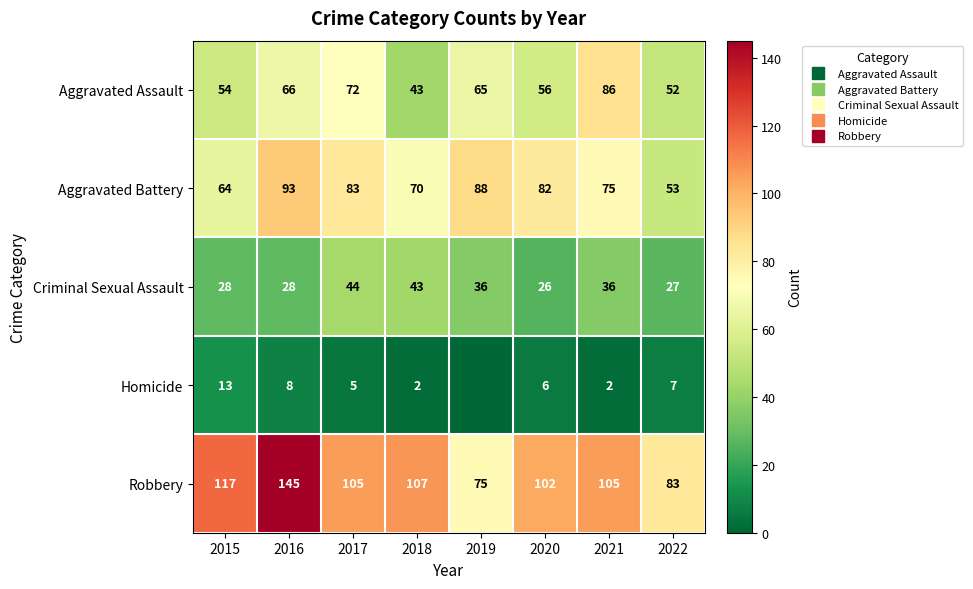

Where is Criminal Sexual Assault nearest to the value 35?

2019